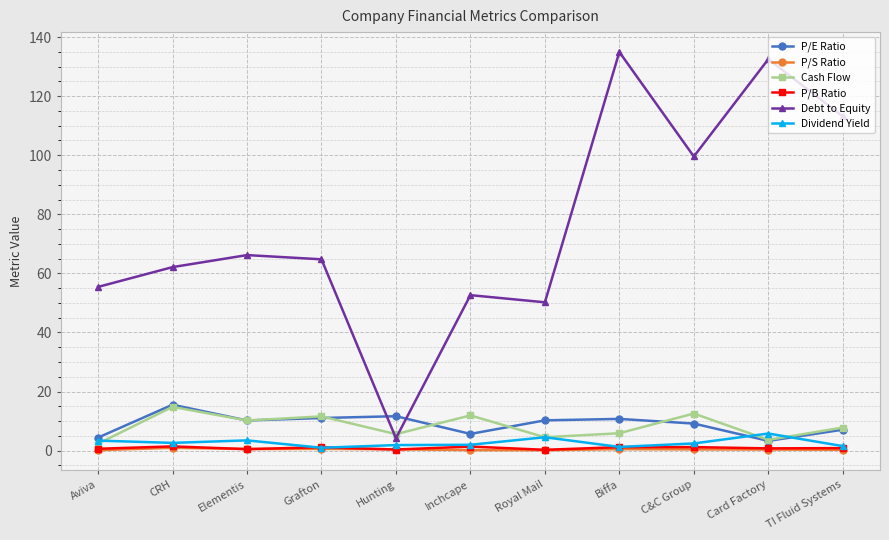

What is the greatest value displayed?

134.9